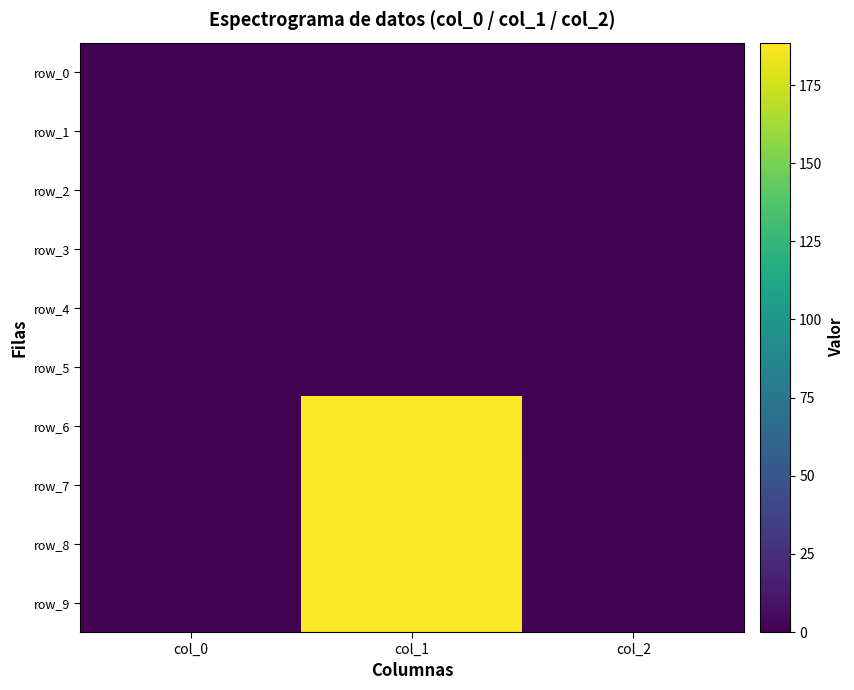

Reading right to left, extract all data points from this chart.

row_0: 1.0	0.0	0.0
row_1: 1.0	0.0	0.0
row_2: 1.0	0.0	0.0
row_3: 1.0	0.0	0.0
row_4: 1.0	0.0	0.0
row_5: 1.0	0.0	0.0
row_6: 0.0	188.6	0.3
row_7: 1.0	188.6	0.3
row_8: 1.0	188.6	0.3
row_9: 1.0	188.6	0.3